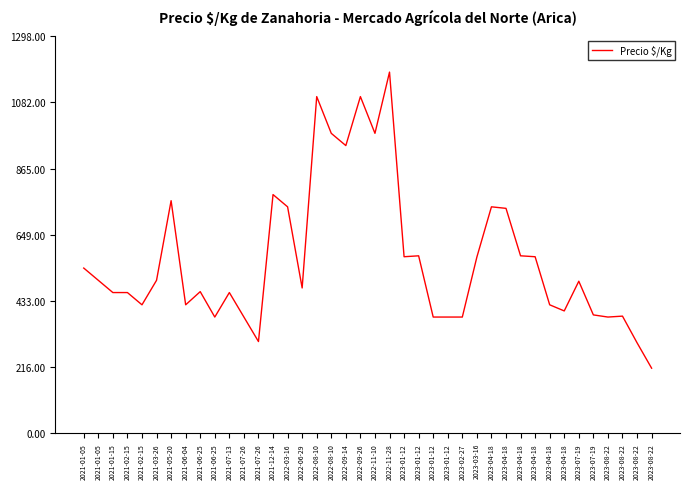

The chart shows a value of 1100 at 2022-08-10. True or false?

True